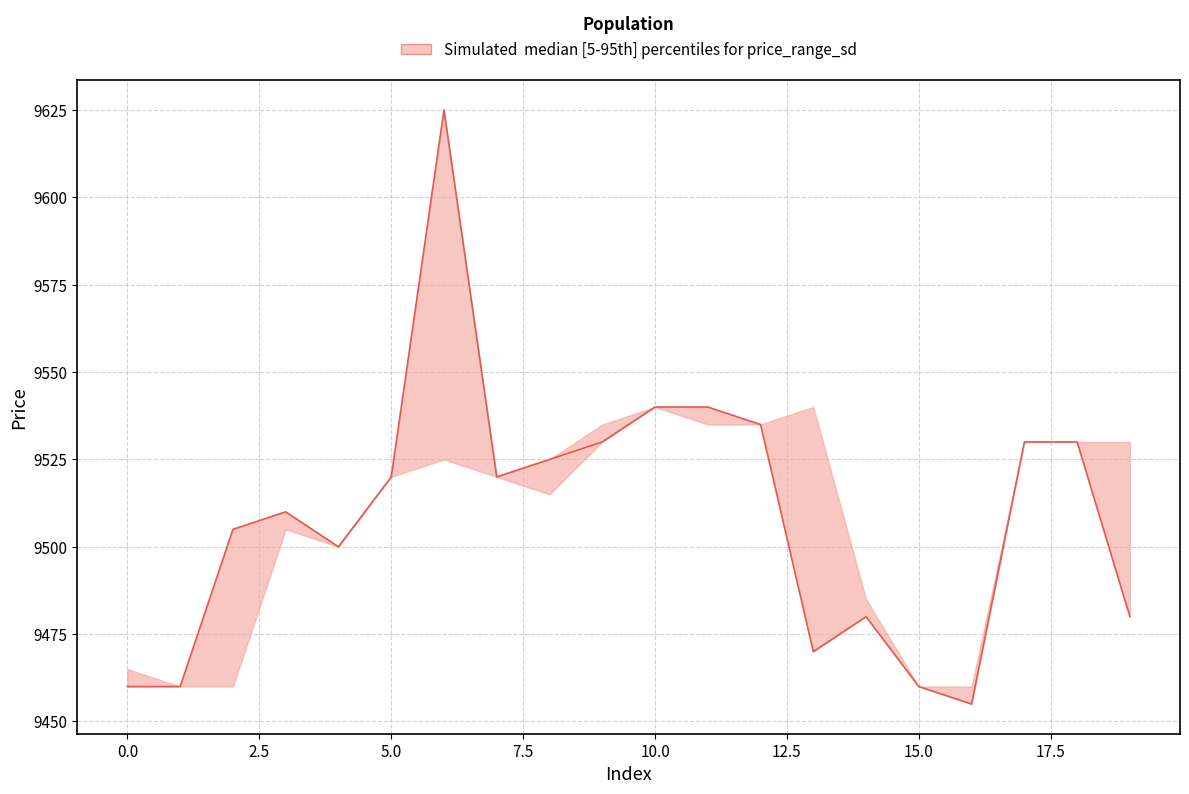

Reading right to left, extract all data points from this chart.

9480	9530	9530	9455	9460	9480	9470	9535	9540	9540	9530	9525	9520	9625	9520	9500	9510	9505	9460	9460